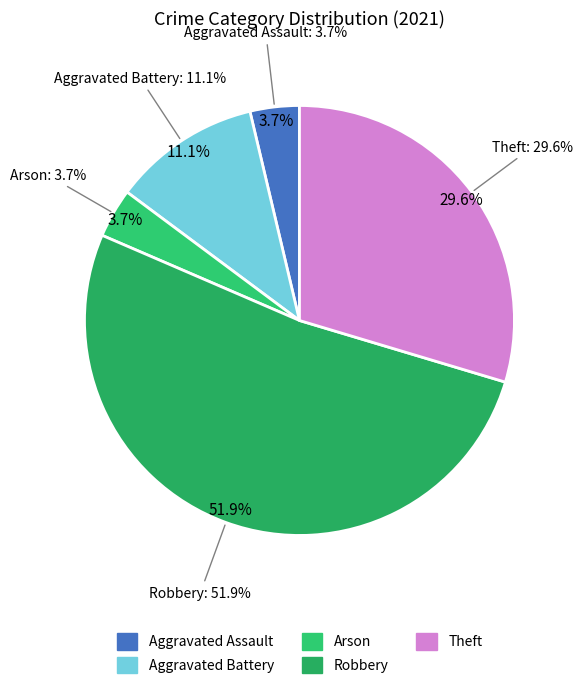

Rank the categories by value from lowest to highest.

Aggravated Assault, Arson, Aggravated Battery, Theft, Robbery